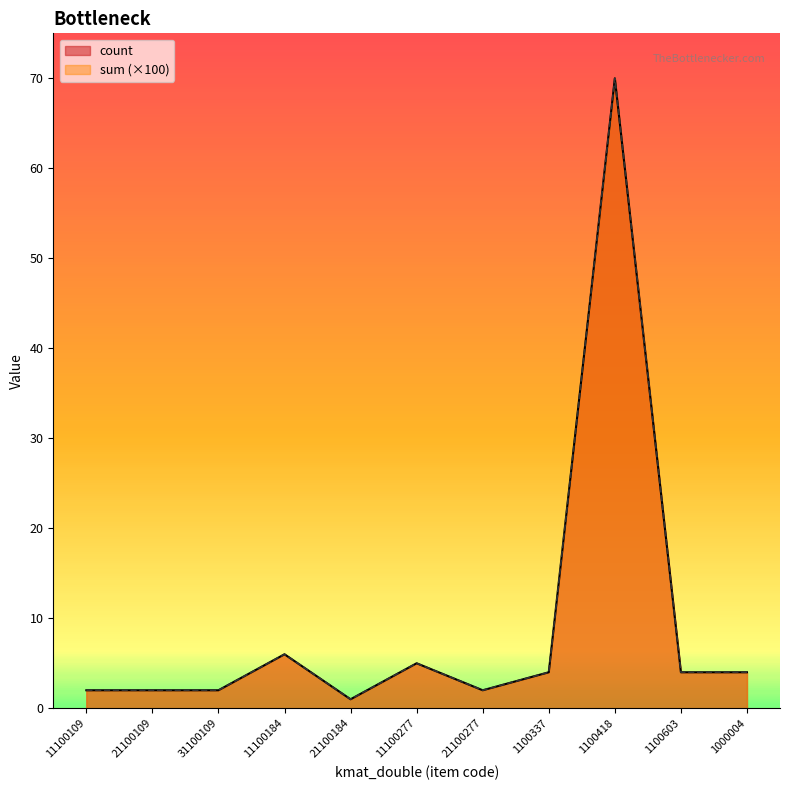

What is the average value of the sum series?

9